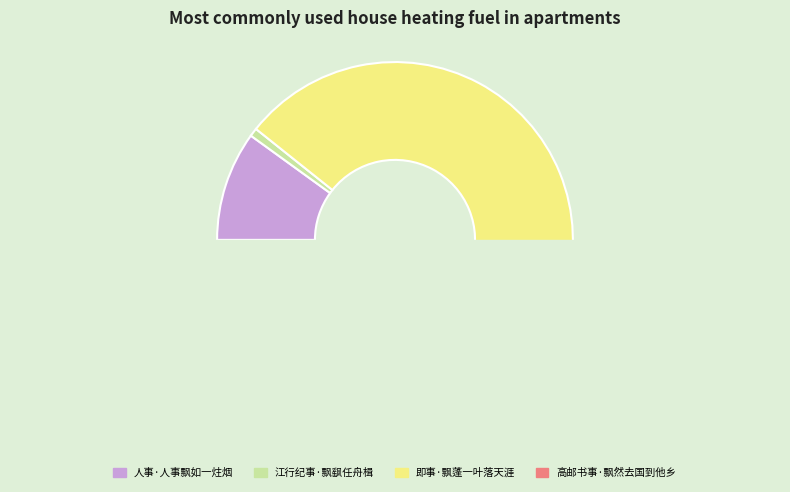

What is the change in value from 人事·人事飘如一炷烟 to 即事·飘蓬一叶落天涯?

+113295